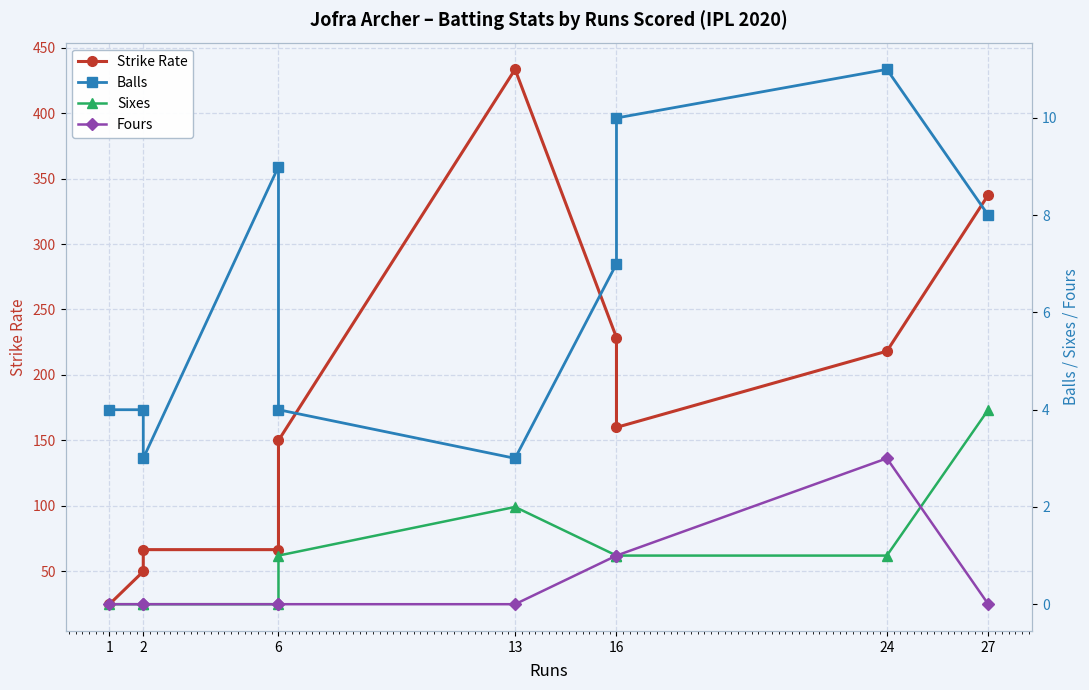

What is the average value of the Strike Rate series?

173.6